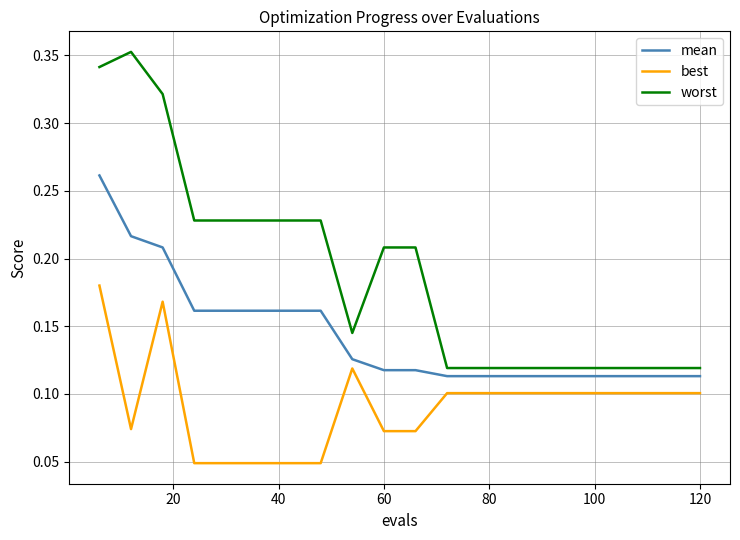

True or false: worst and best intersect in this chart.

False